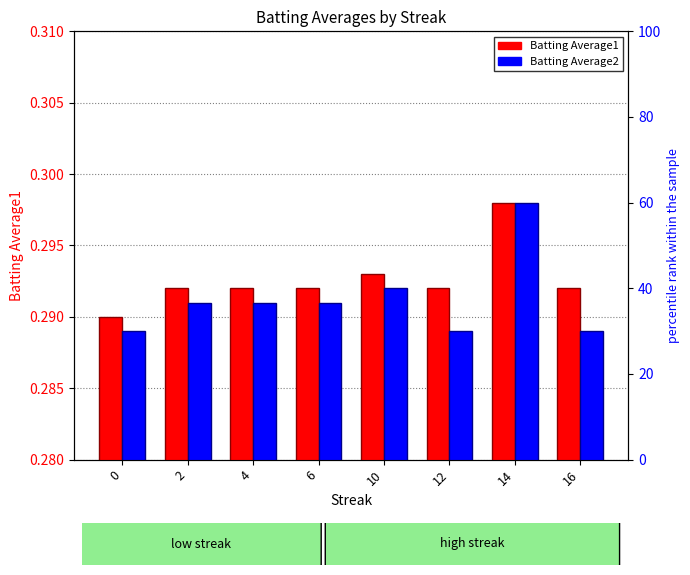

Between 2 and 0, which is larger?

2